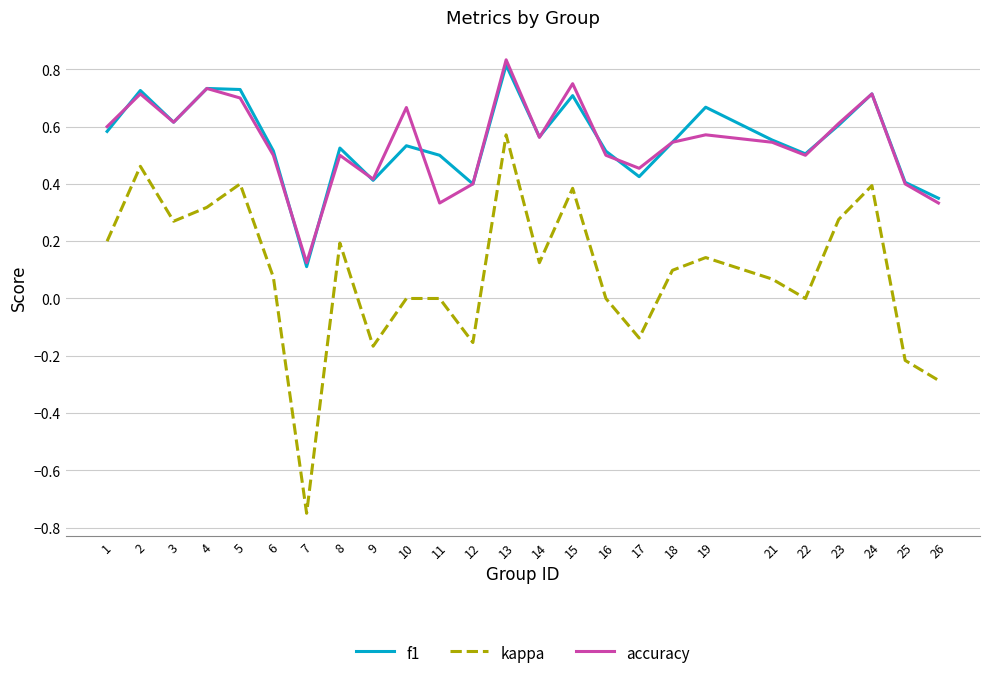

How many interior local valleys does the f1 series have?

7